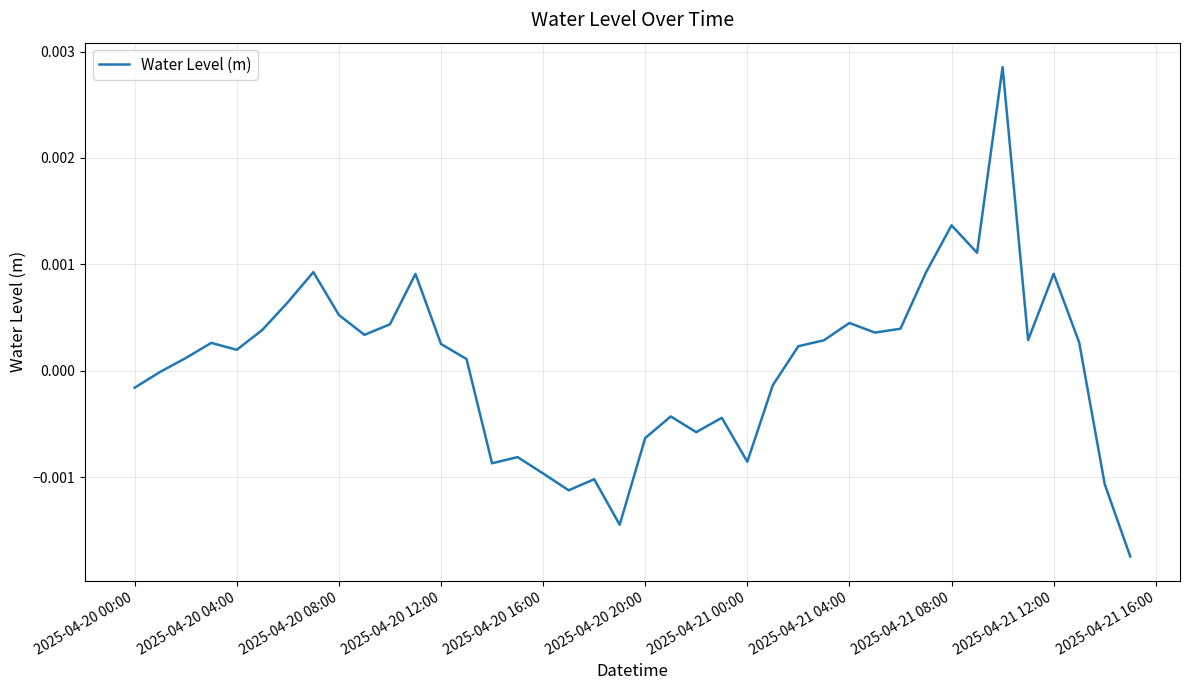

Does the chart display data point markers on the line(s)?

No